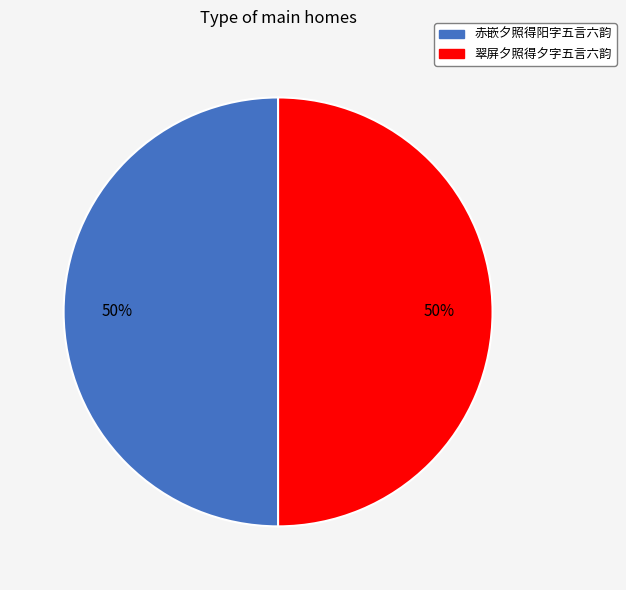

To the nearest percent, what percentage of the pie is 翠屏夕照得夕字五言六韵?

50%